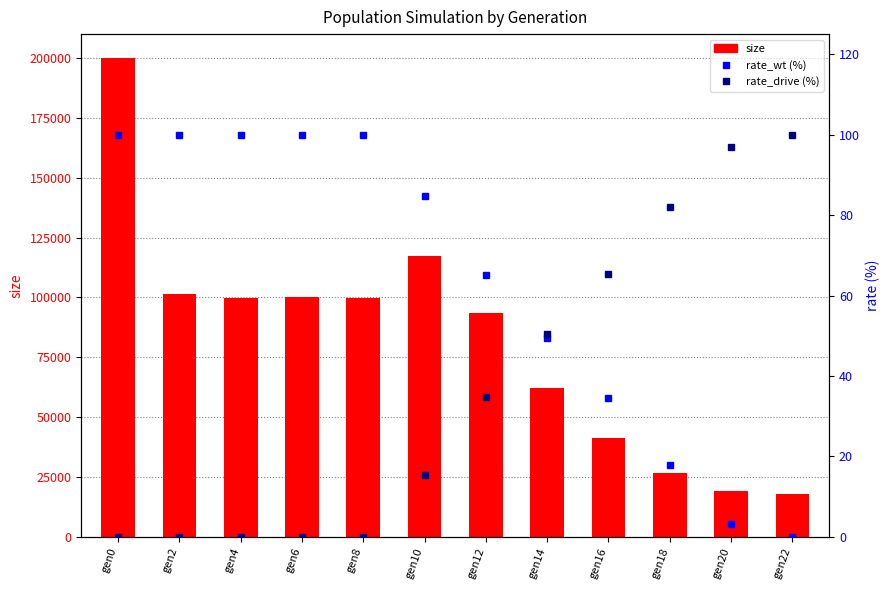

What is the total value across all series at gen10?

117623.0